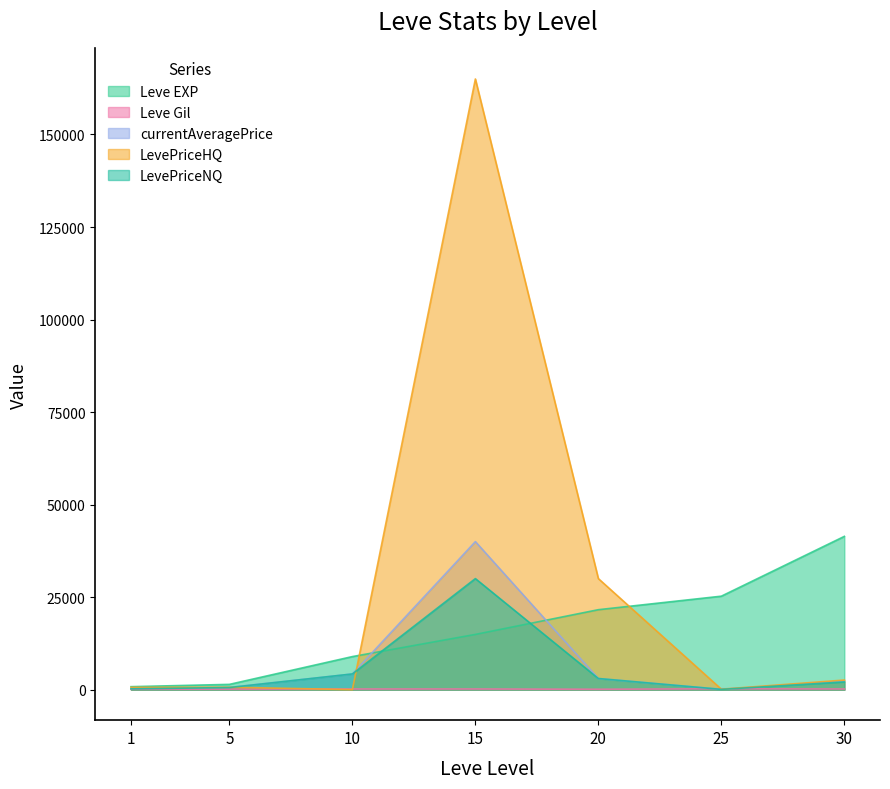

What is the minimum value for Leve Gil?

101.0